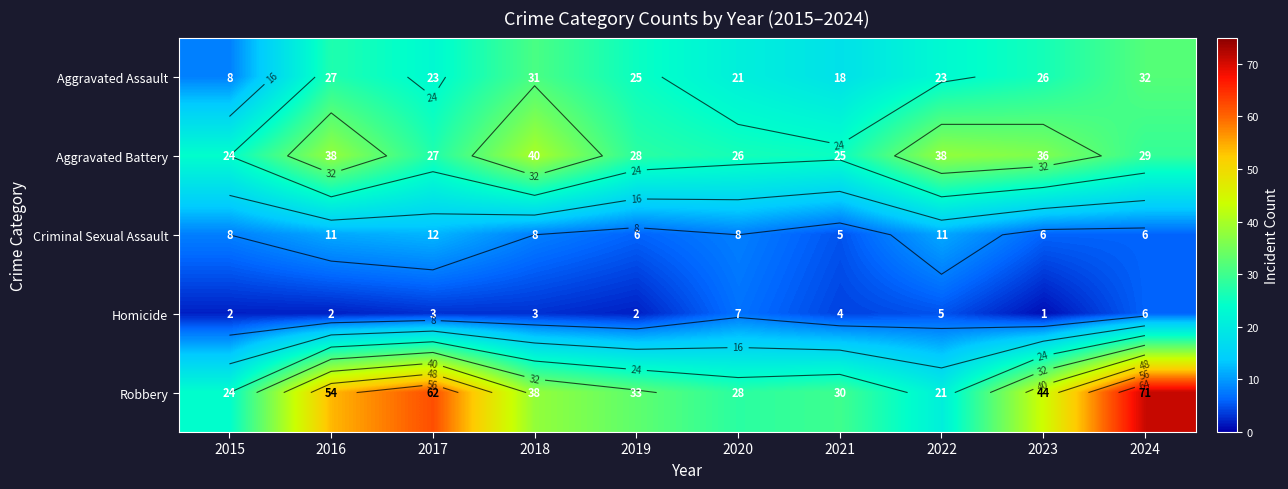

What is the difference between the maximum and minimum values in the Aggravated Battery series?

16